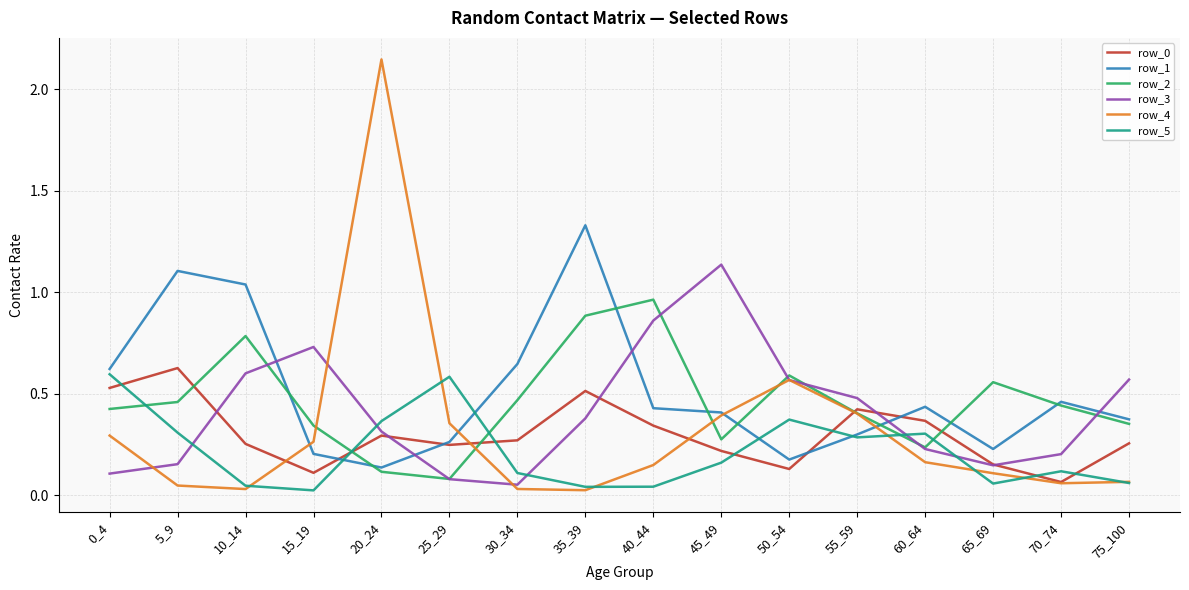

Which series has the largest range (max minus min)?

row_4